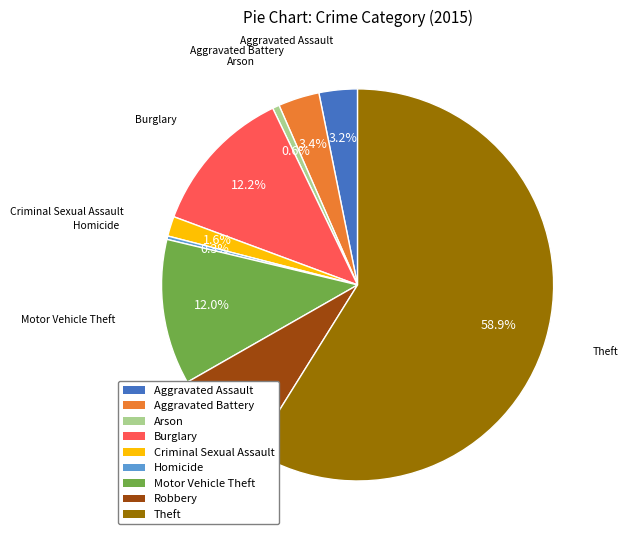

Between Aggravated Assault and Robbery, which is larger?

Robbery